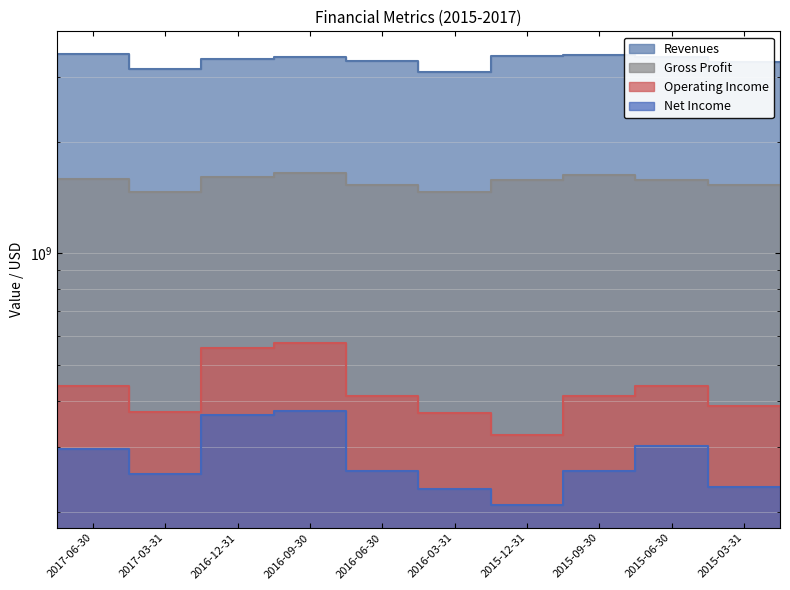

Which series changed the most between 2016-03-31 and 2015-12-31?

Revenues